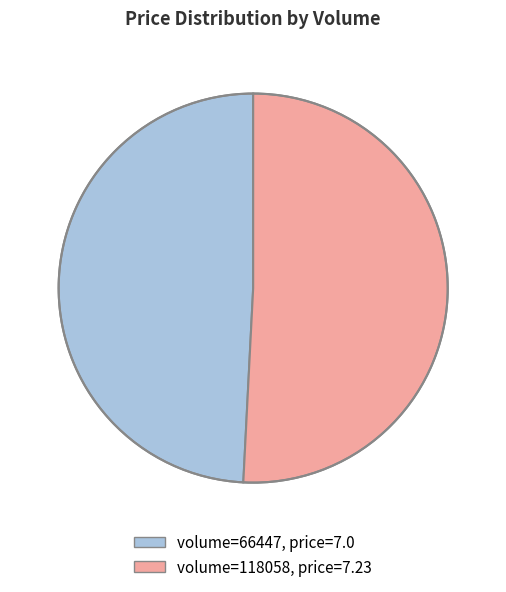

Does any single category account for the majority?

Yes